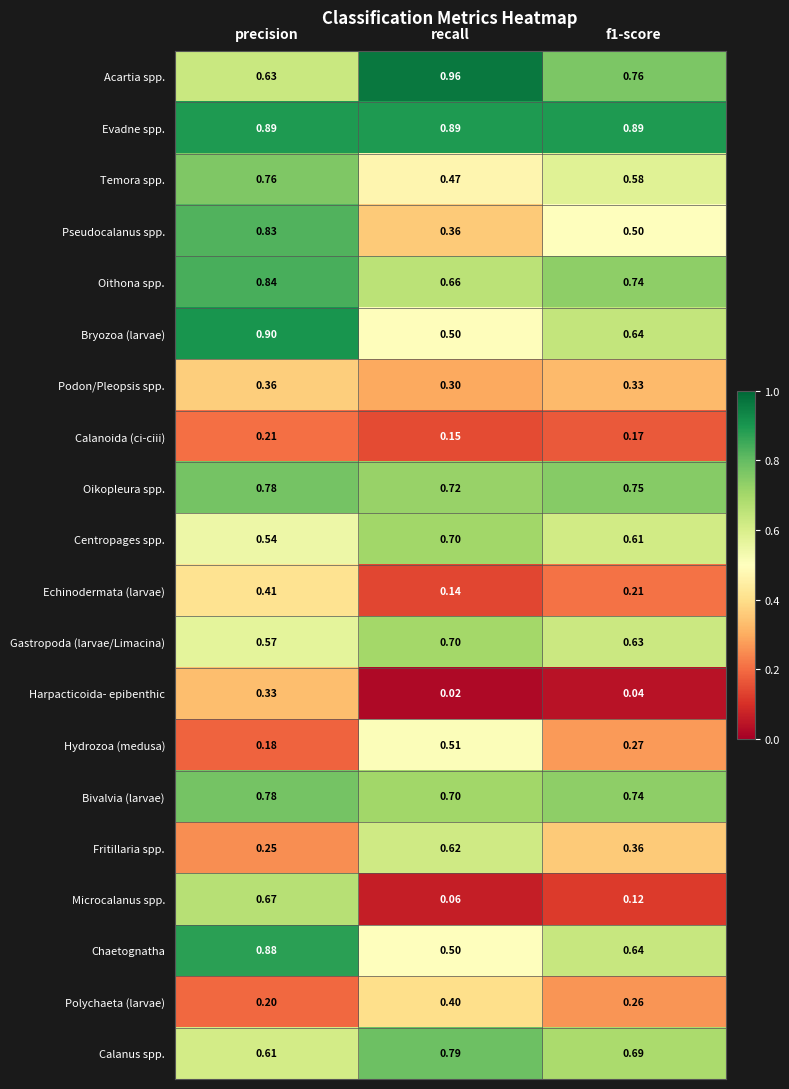

At which label does Fritillaria spp. reach its minimum?

precision